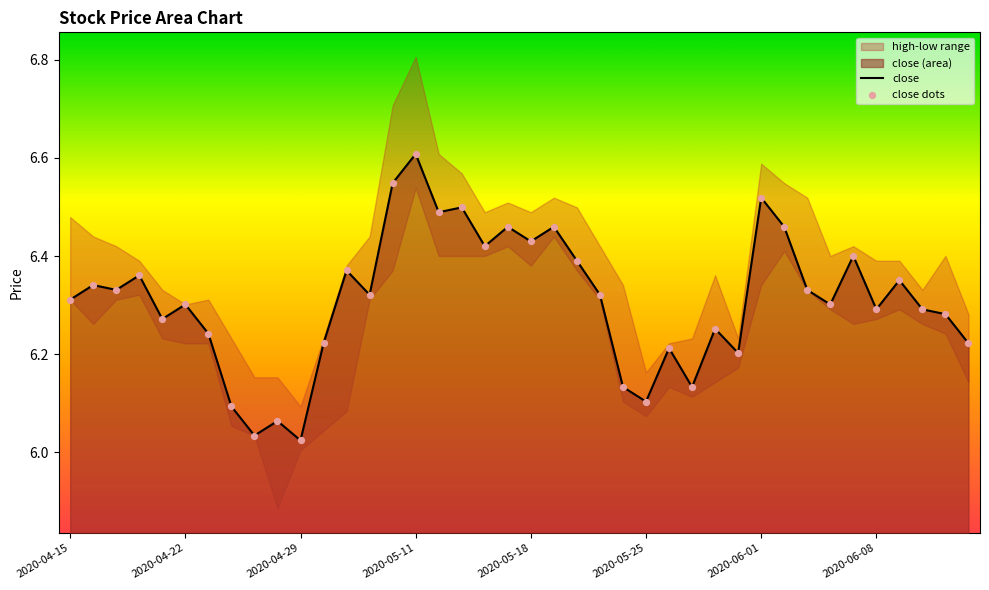

Which series contains the lowest Y value?

close